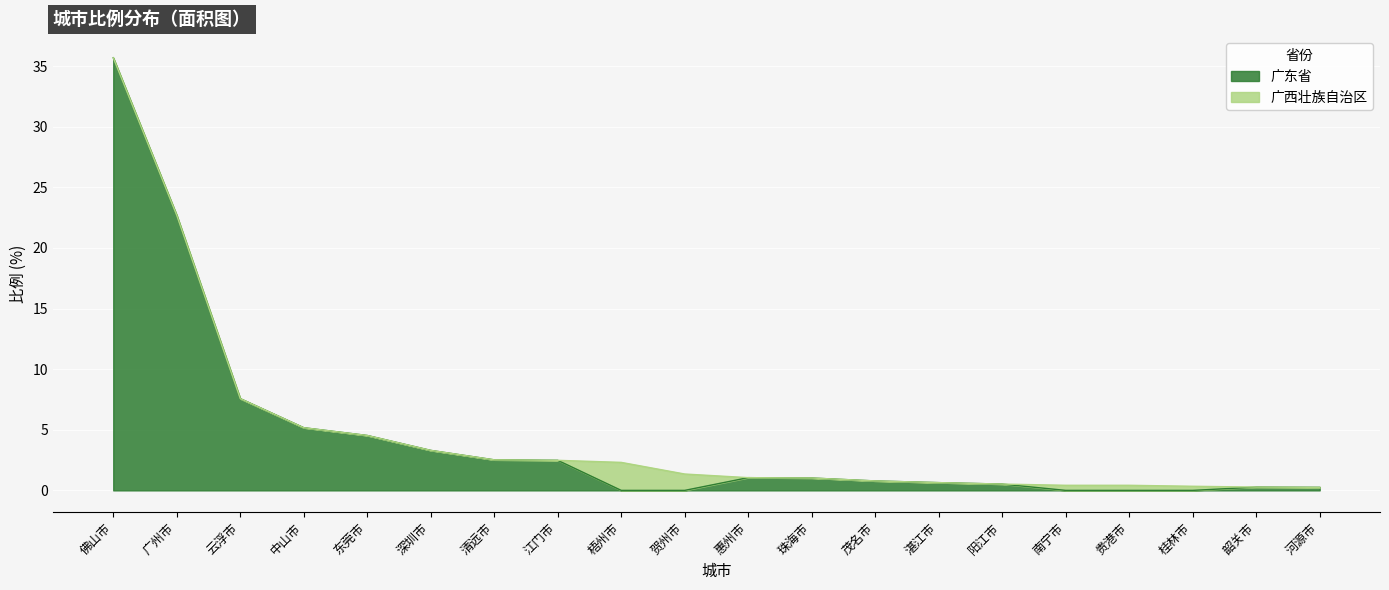

Read the 广东省 value at 惠州市.

1.1